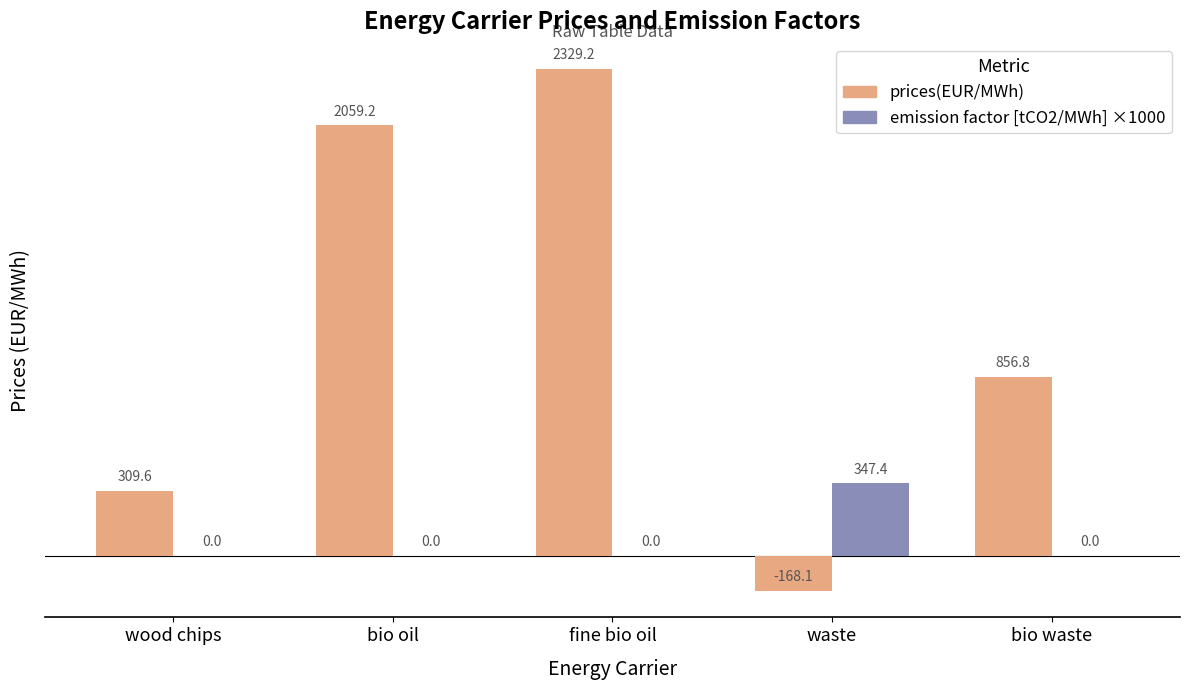

At which category does the chart reach its peak across all series?

fine bio oil